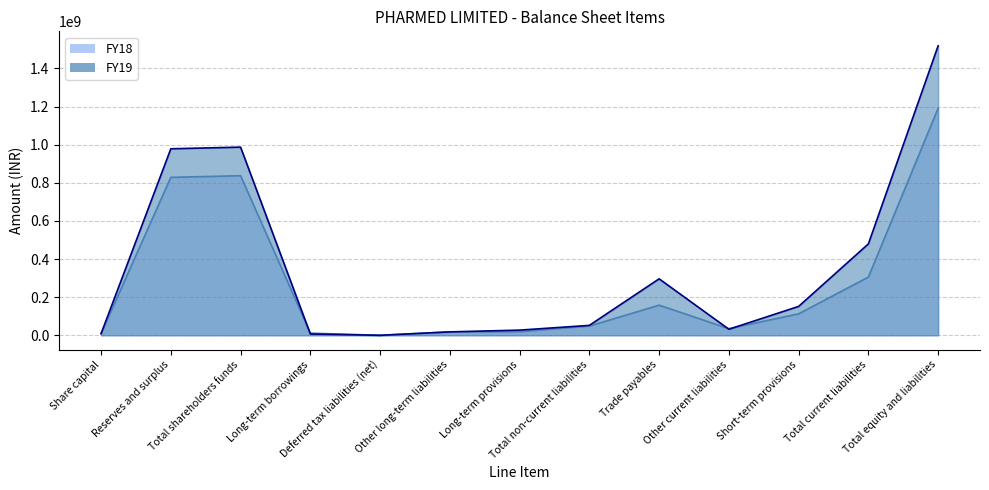

What is the spread (max minus min) of values at Reserves and surplus?

149933997